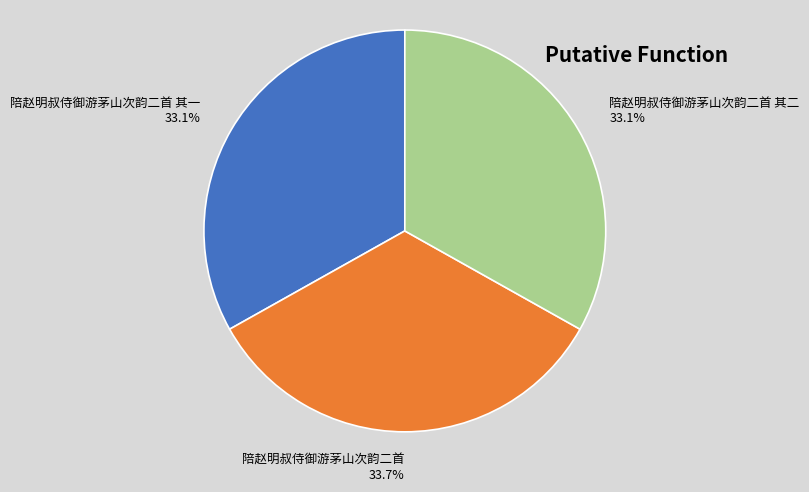

How much of the chart is everything except 陪赵明叔侍御游茅山次韵二首?

66.3%